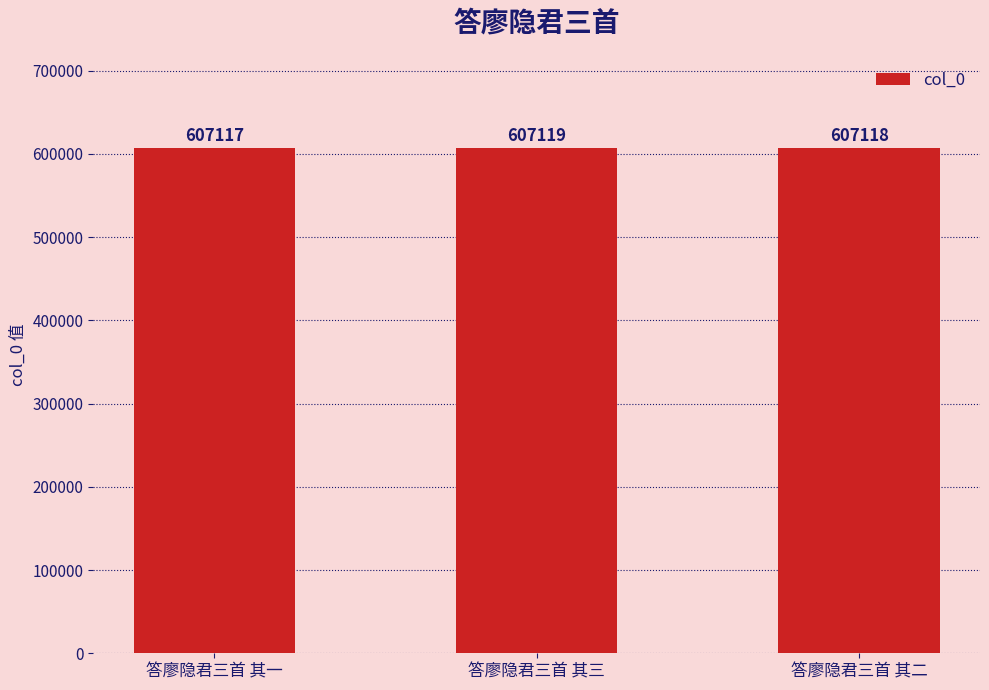

The chart shows a value of 607117 at 答廖隐君三首 其一. True or false?

True